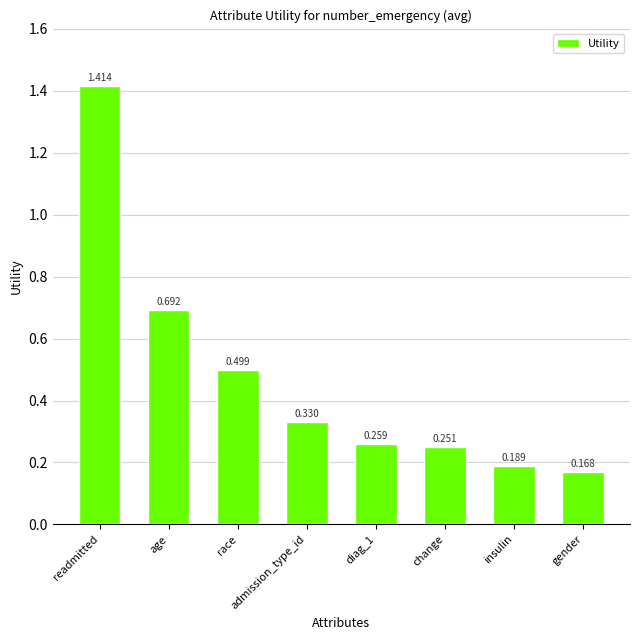

Where is the data nearest to the value 0?

gender